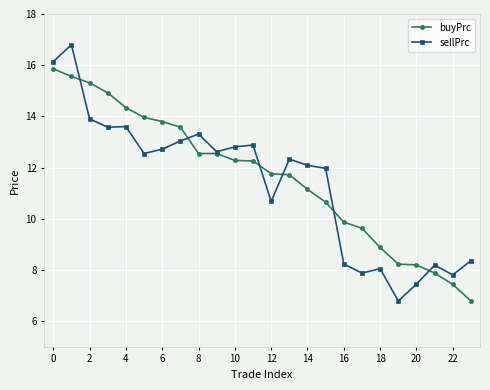

What are all the series names shown in the legend?

buyPrc, sellPrc